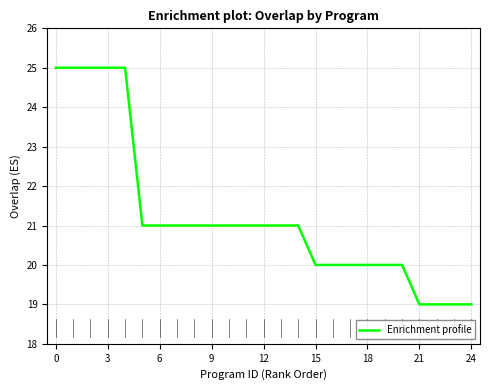

What is the smallest value displayed?

19